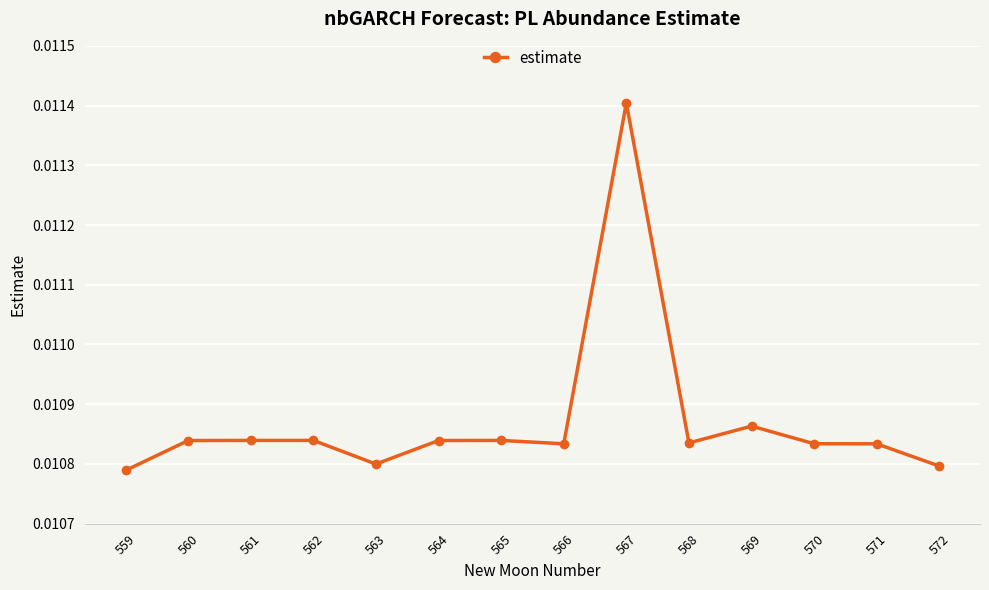

Which label corresponds to the largest value in the chart?

567